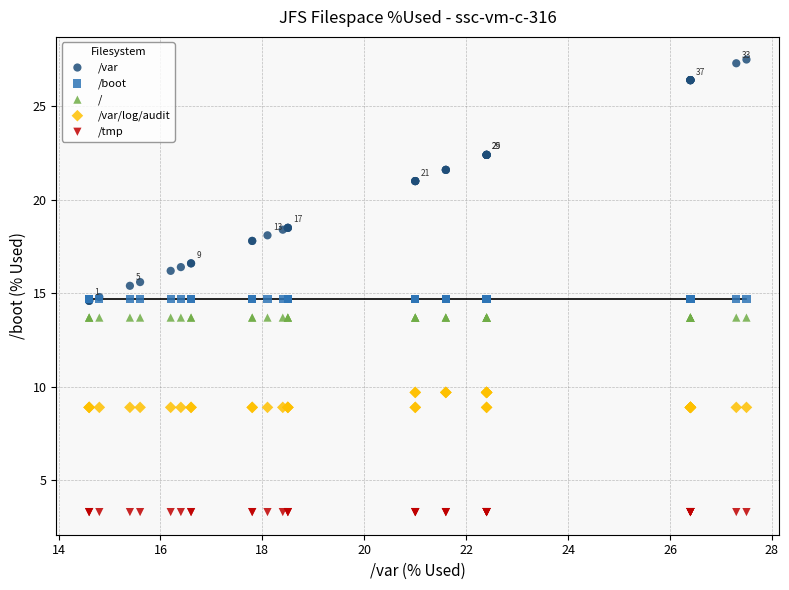

Which series reaches the maximum Y coordinate?

/var